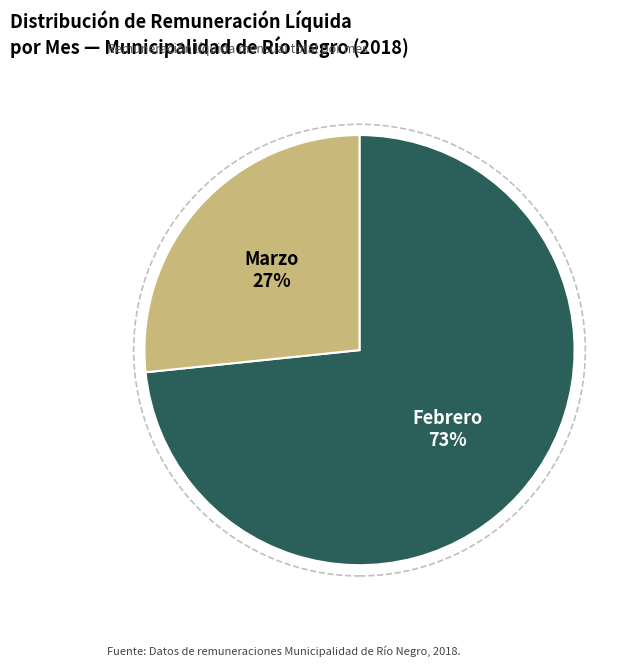

Is there a majority slice in this chart?

Yes